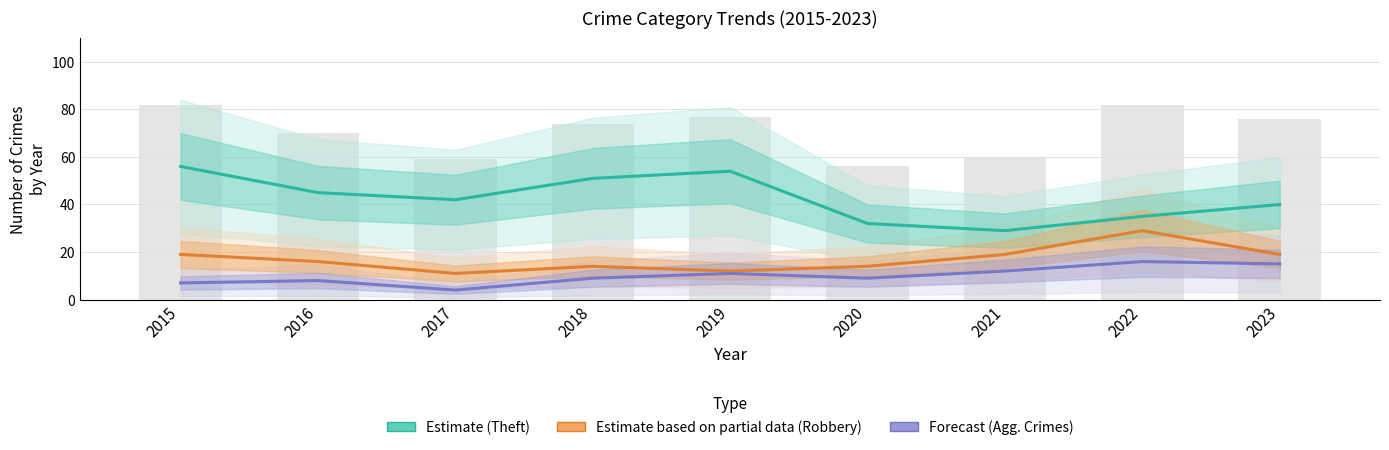

The value of Agg. Assault+Battery (Forecast) at 2022 is 16. True or false?

True